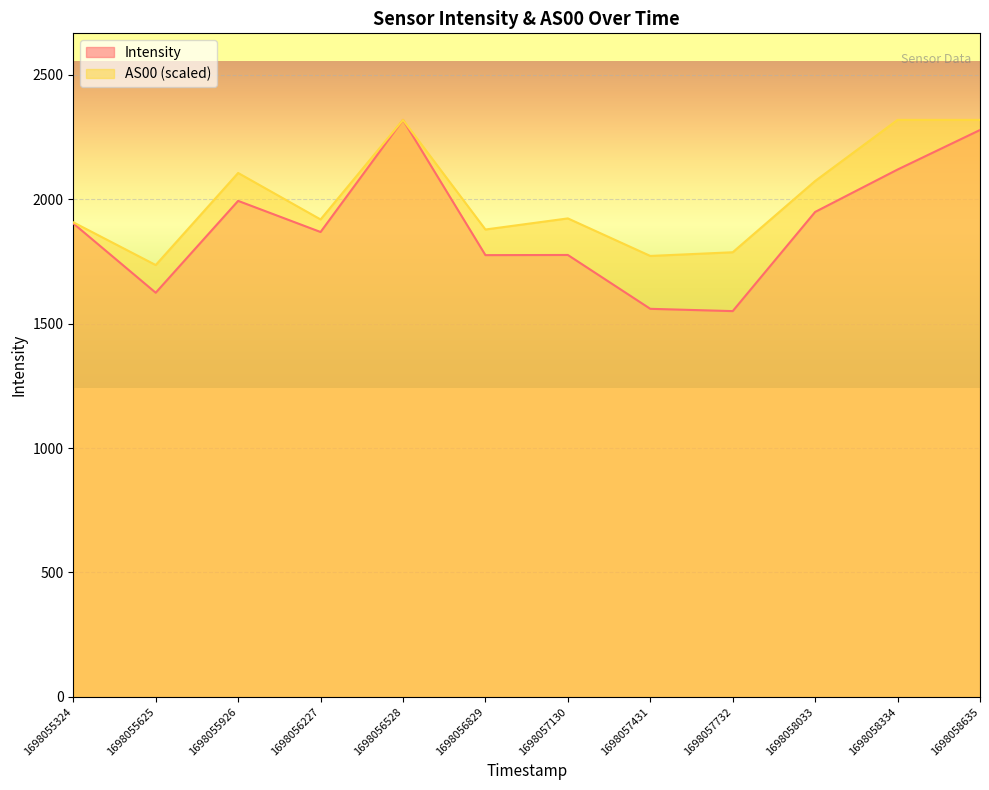

At which label does AS00 first exceed 1922?

1698055926